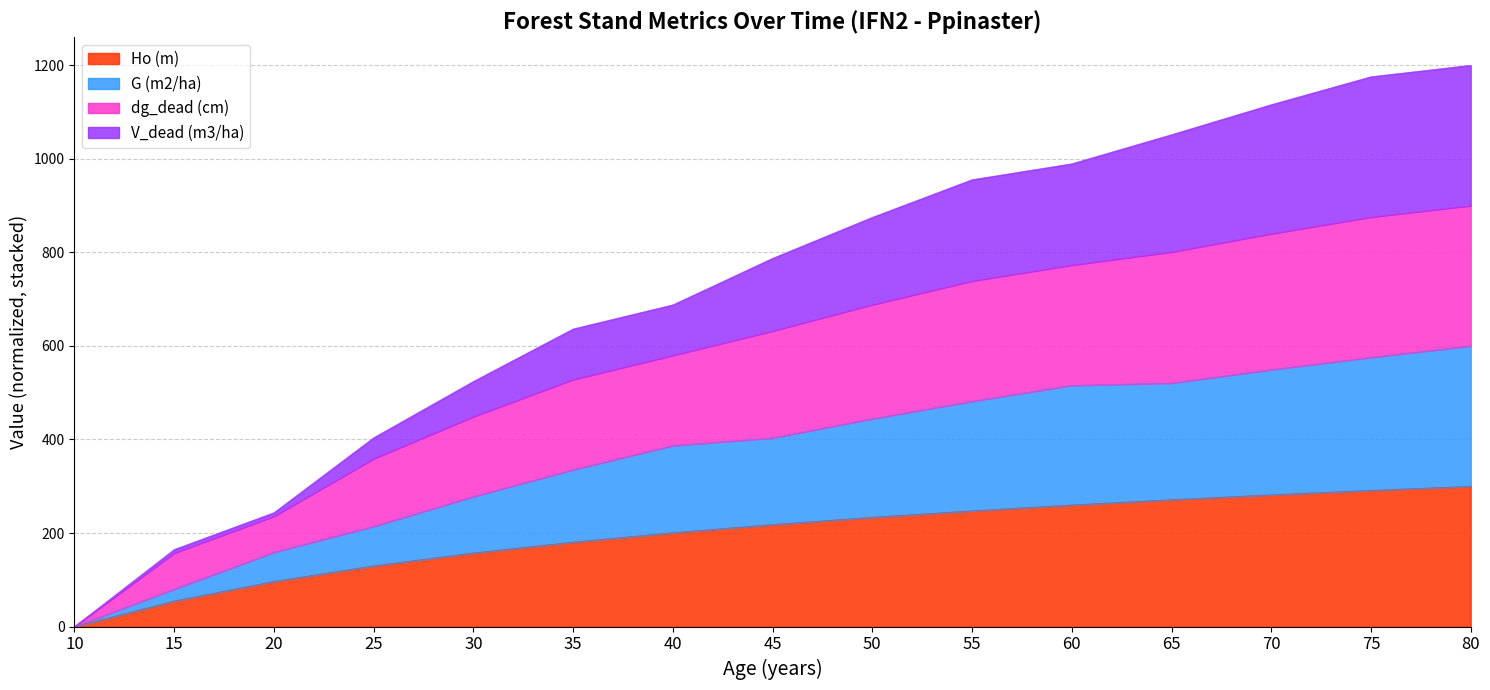

Does the chart have visible grid lines?

Yes